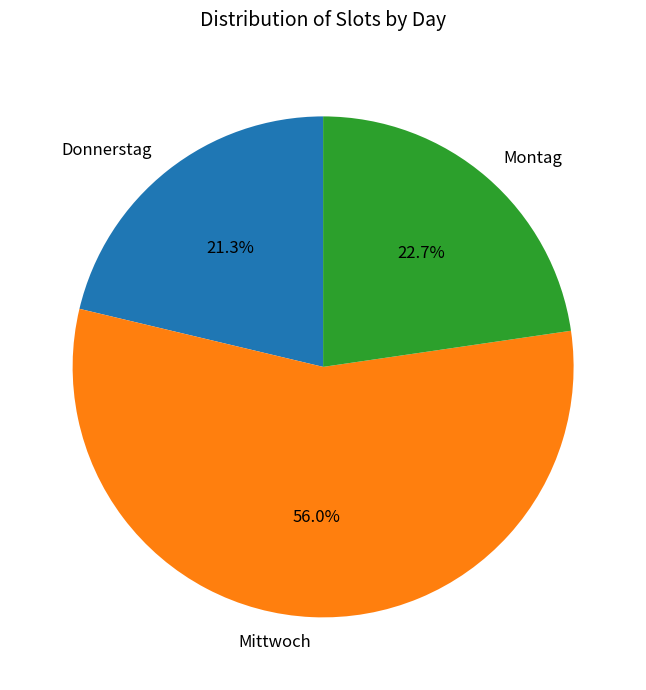

To the nearest percent, what is the average slice percentage?

33%